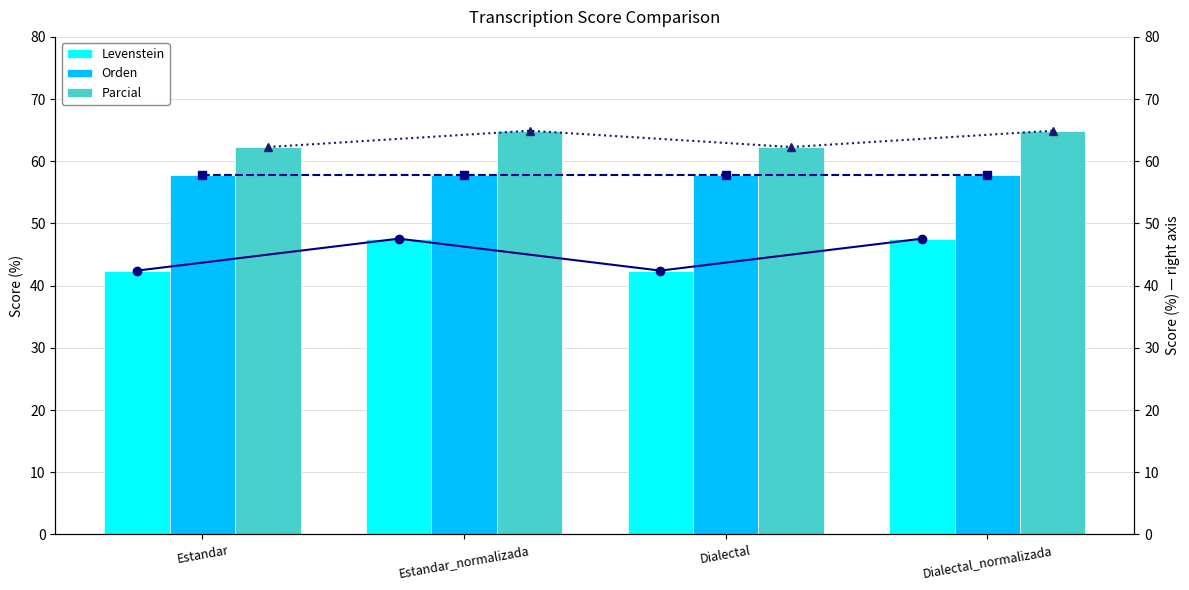

What is the sum of all Parcial values?

254.4